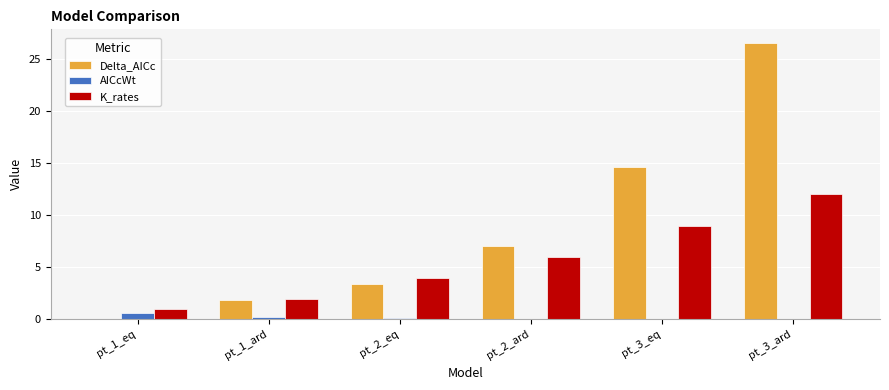

Which series changed the most between pt_2_ard and pt_3_eq?

Delta_AICc